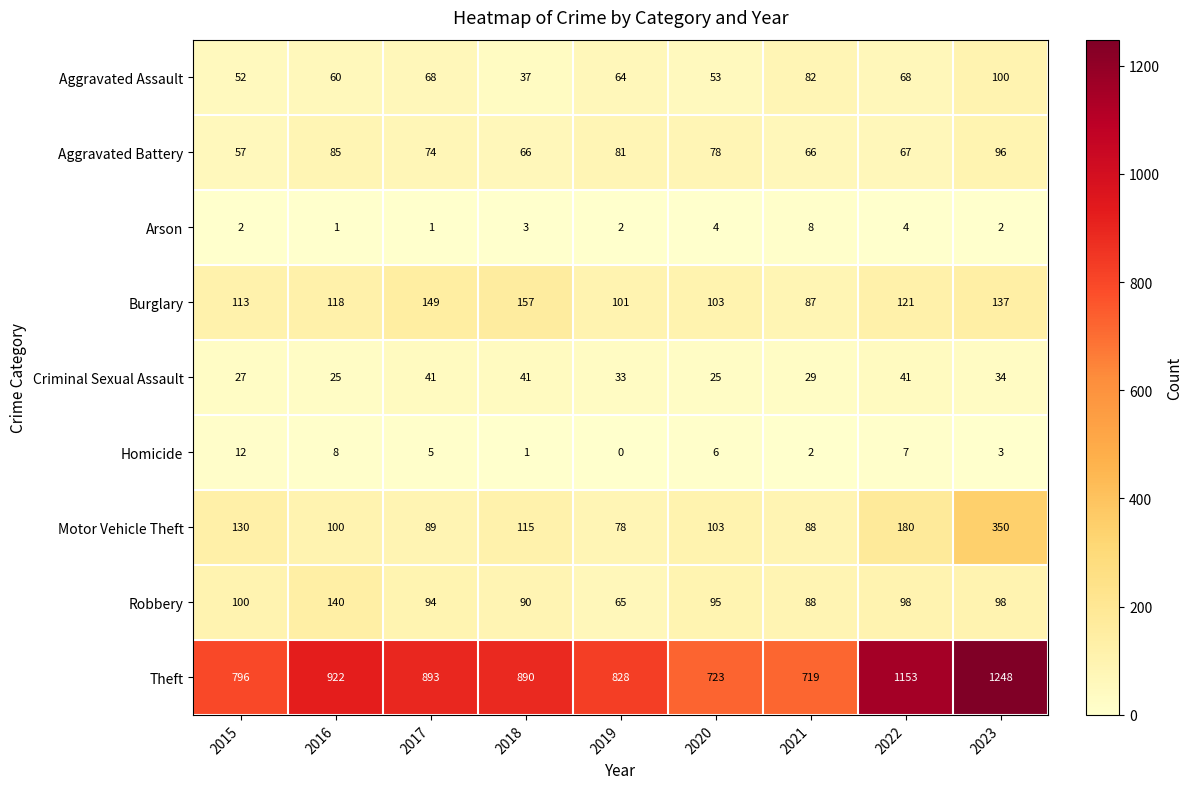

Where does the Aggravated Battery series first go above 74?

2016